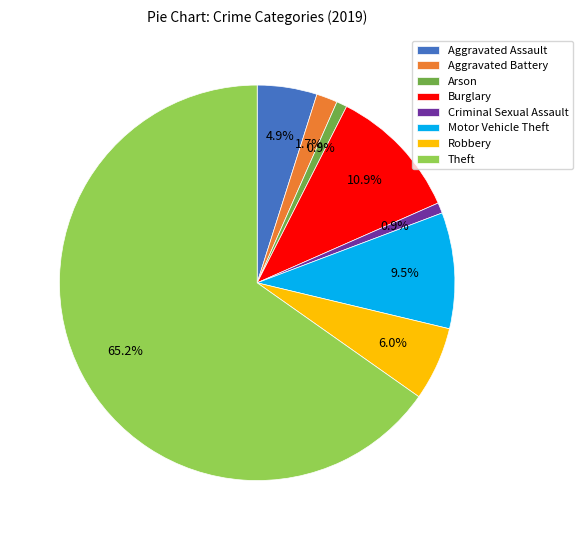

To the nearest percent, what is the difference between the Aggravated Assault and Arson slice percentages?

4%